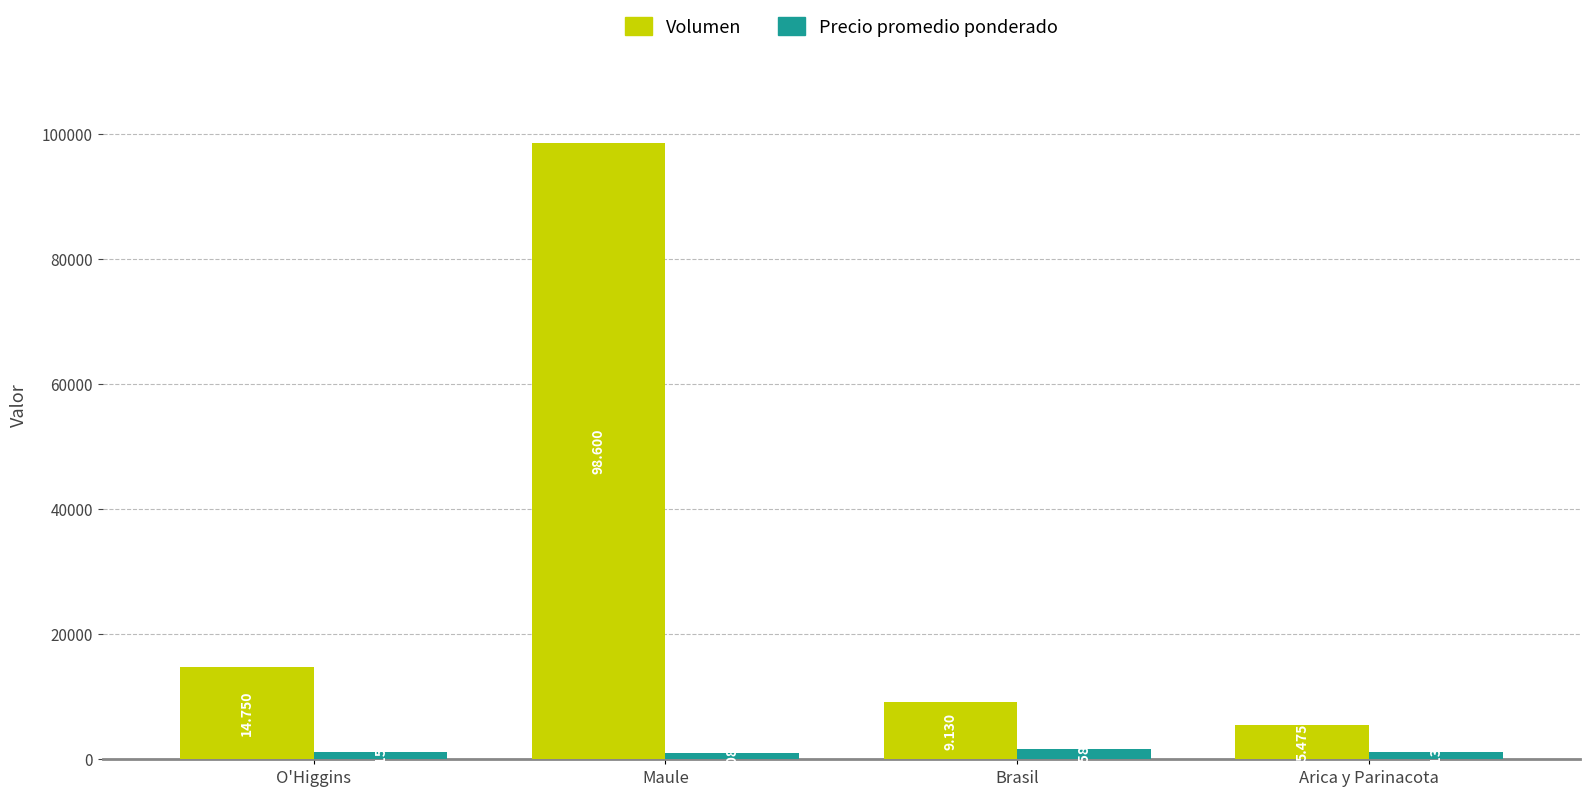

What are all the series names shown in the legend?

Volumen, Precio promedio ponderado